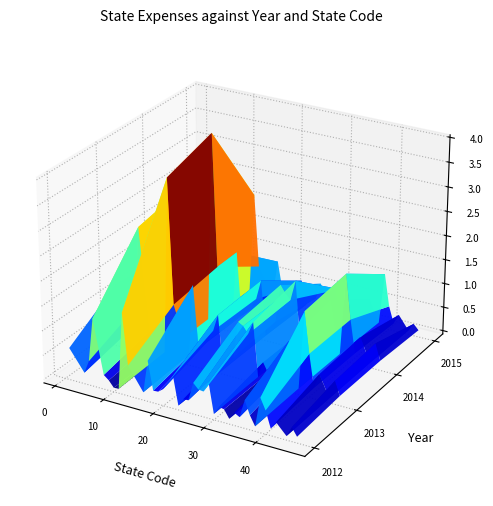

Reading right to left, transcribe all the data shown in this chart.

EXPENSE_2012: 55697.0	216007.7	11442.6	229263.5	73755.1	408581.9	636587.1	31745.9	225276.4	500632.0	130102.0	188886.7	37001.1	201749.4	220009.8	49007.5	660847.5	446715.9	459259.0	564899.7	183490.7	176070.4	18163.8	600141.5	442254.3	268038.7	188459.4	180888.8	762198.5	91774.9	556308.5	1598011.8	22503.7	13726.1	139746.5	223021.6	1322245.3	425622.5	158209.0	587268.2
EXPENSE_2013: 128478.5	407515.6	24125.6	462501.2	157439.2	822414.9	1654065.5	55400.6	438766.0	977764.8	295392.2	360798.4	65654.7	200339.4	398365.9	69554.4	1168391.4	902146.2	1037243.5	1095488.2	323810.7	401761.7	28809.4	1132036.8	781265.5	548672.9	432778.7	367509.9	1612559.7	144728.4	1109728.4	3655311.7	64065.6	27142.0	251391.5	431038.7	2523910.2	835377.9	363041.2	1213003.7
EXPENSE_2014: 130353.2	465175.6	30976.5	516919.6	152943.5	827000.2	1747178.5	53607.9	503072.6	1118185.3	290691.7	493725.7	70792.6	177011.8	389551.1	59743.3	1349720.8	923127.8	1030084.1	1187177.4	389013.3	466331.7	38206.1	1173365.5	761706.7	562658.8	434386.6	331195.1	1637332.2	140760.1	1232460.7	3966889.7	69826.3	37415.0	320481.0	439097.9	2722116.0	772620.3	422673.8	1116591.7
EXPENSE_2015: 72107.9	180956.2	13307.7	292385.6	86496.9	423511.1	1082033.2	22720.0	234249.4	476982.7	148128.7	241569.1	31923.2	92013.0	175308.6	23638.0	525561.2	436644.2	352990.5	547079.4	203556.6	211038.1	15904.9	512925.0	341620.3	282124.5	236932.9	207389.9	797704.6	68006.3	592025.4	2101294.1	20598.4	17085.4	169416.0	207186.9	1214840.3	402686.6	192376.5	484098.5